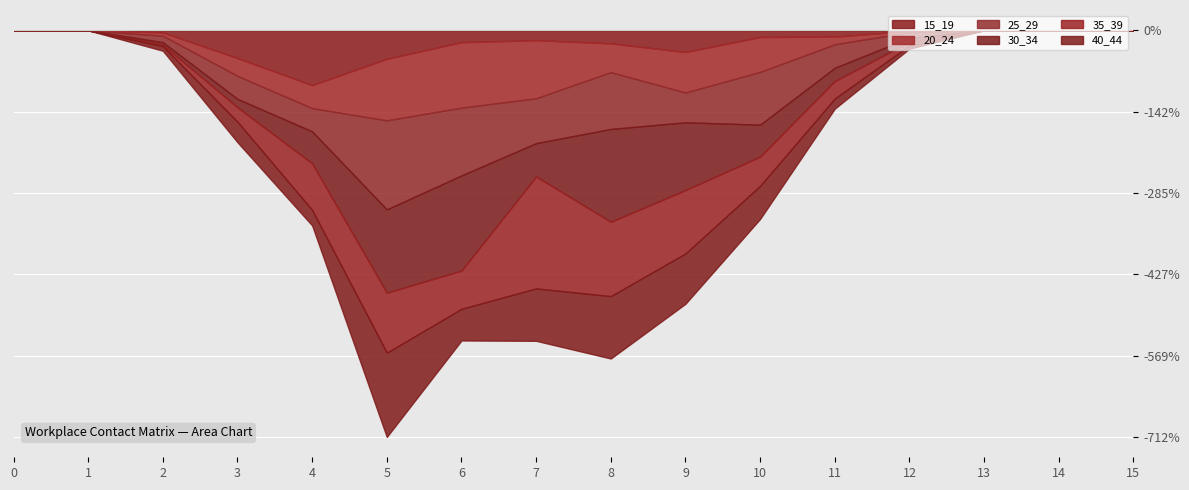

Reading left to right, list all the values displayed in this chart.

15_19: 0.0	0.0	0.0	0.5	1.0	0.5	0.2	0.2	0.2	0.4	0.1	0.1	0.0	0.0	0.0	0.0
20_24: 0.0	0.0	0.1	0.3	0.4	1.1	1.1	1.0	0.5	0.7	0.6	0.1	0.0	0.0	0.0	0.0
25_29: 0.0	0.0	0.1	0.4	0.4	1.6	1.2	0.8	1.0	0.5	0.9	0.4	0.1	0.0	0.0	0.0
30_34: 0.0	0.0	0.0	0.1	0.6	1.5	1.7	0.6	1.6	1.2	0.6	0.2	0.1	0.0	0.0	0.0
35_39: 0.0	0.0	0.0	0.3	0.8	1.0	0.7	2.0	1.3	1.1	0.5	0.3	0.1	0.0	0.0	0.0
40_44: 0.0	0.0	0.1	0.4	0.3	1.5	0.6	0.9	1.1	0.9	0.6	0.2	0.1	0.0	0.0	0.0